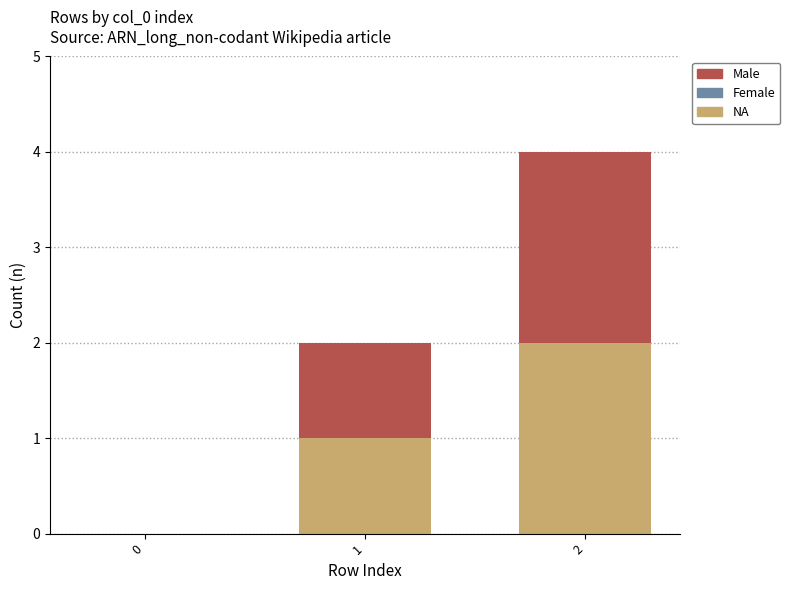

Is it true that NA equals 0 at 0?

True